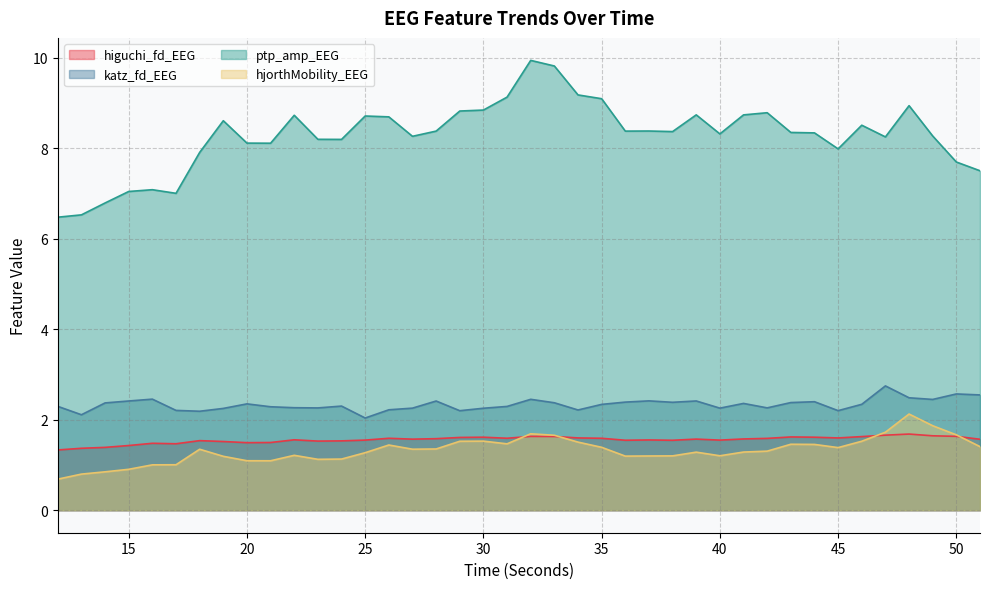

At how many categories does at least one series exceed 3?

40